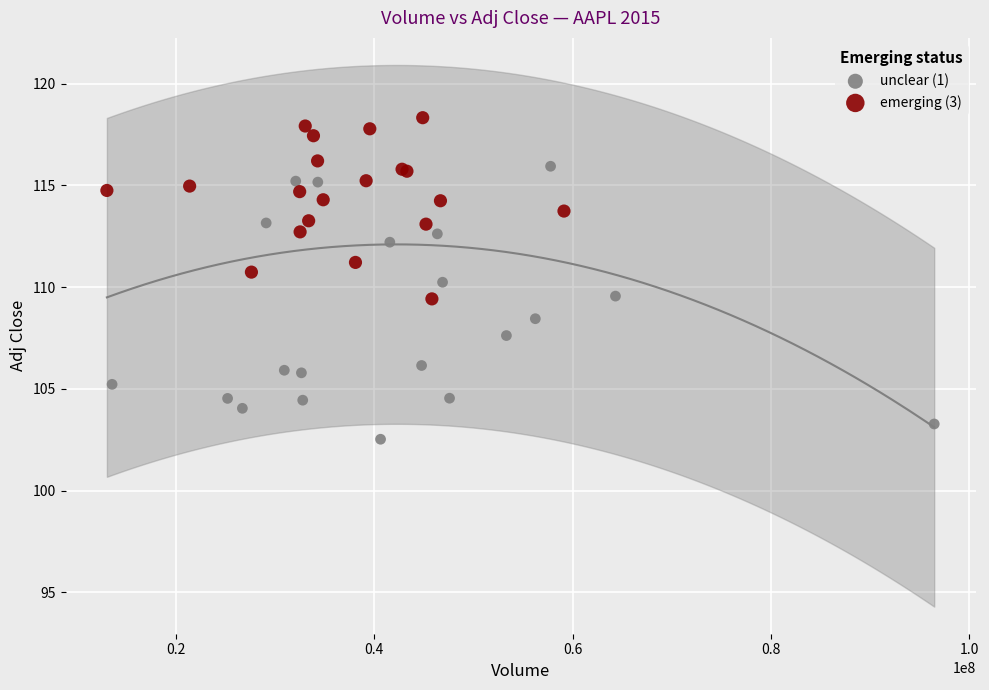

Which series reaches the maximum Y coordinate?

emerging (3)